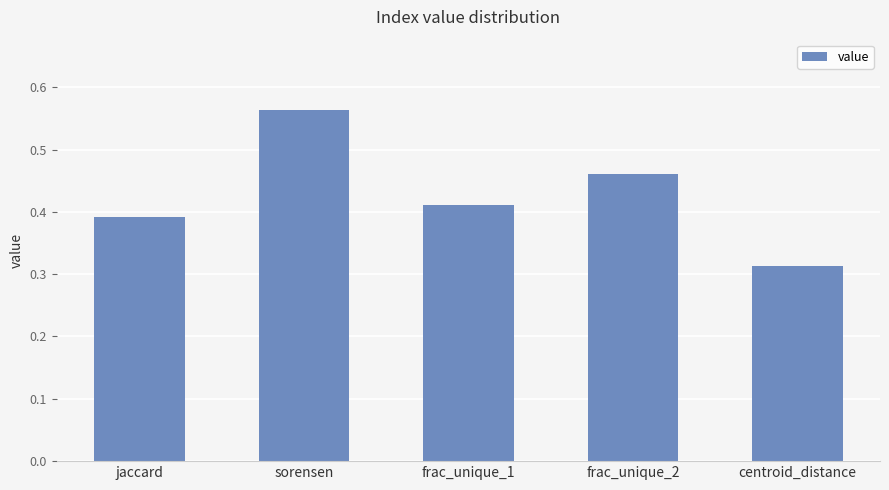

What is the label of the 4th bar from the left?

frac_unique_2